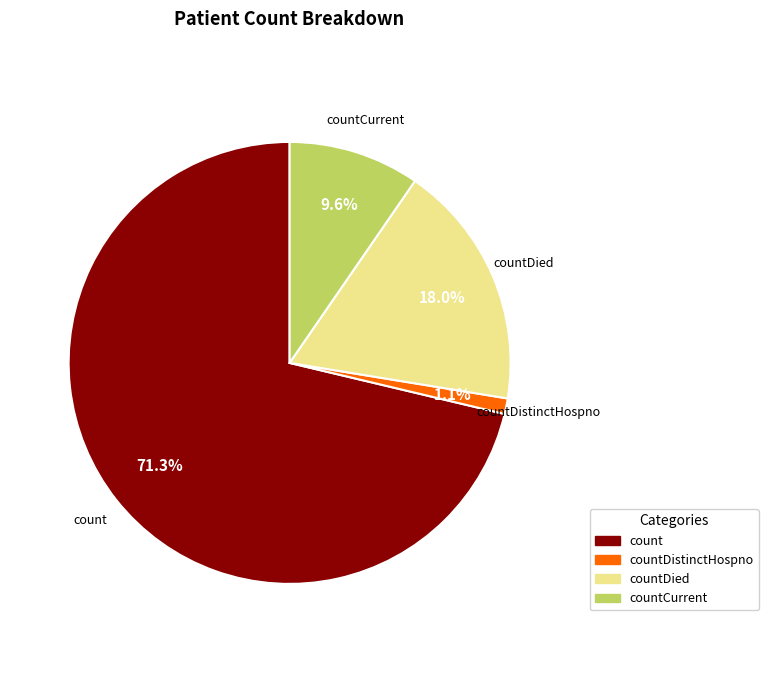

Is there a majority slice in this chart?

Yes